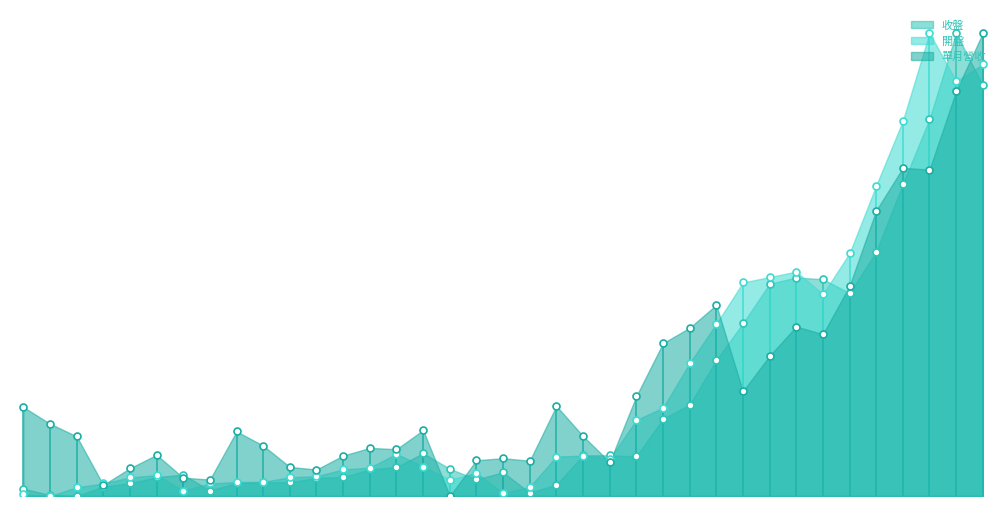

At which category is the sum across all series the highest?

2021-05